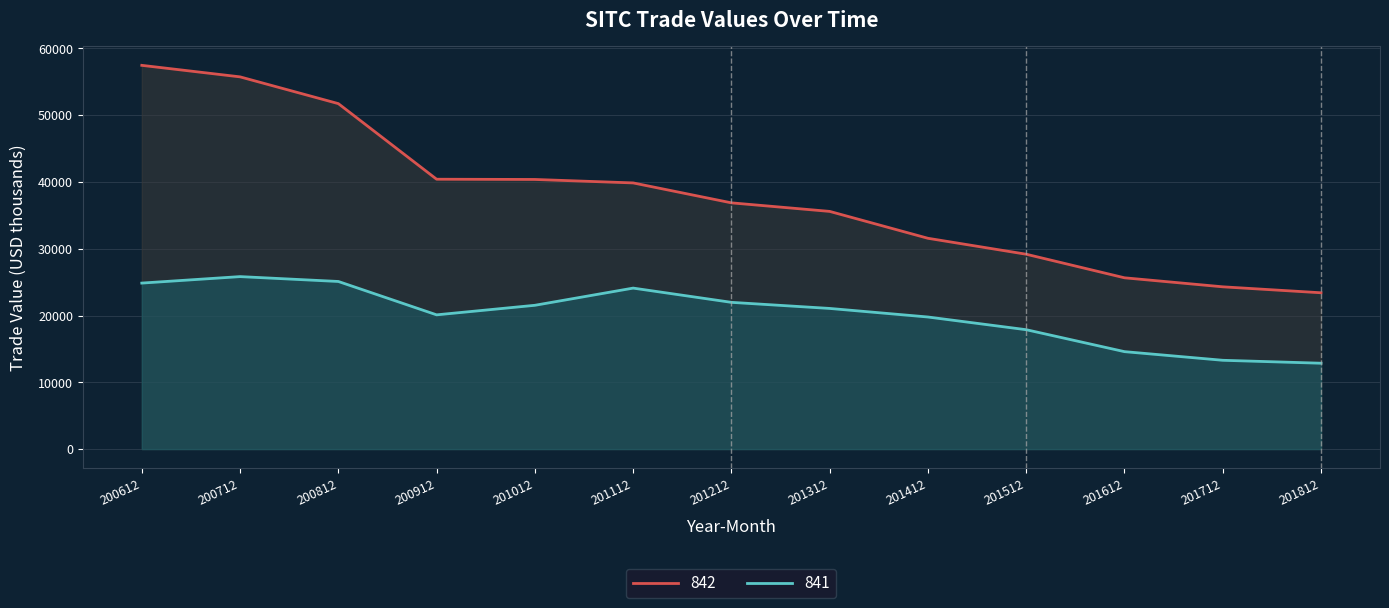

At how many categories does at least one series exceed 47570?

3